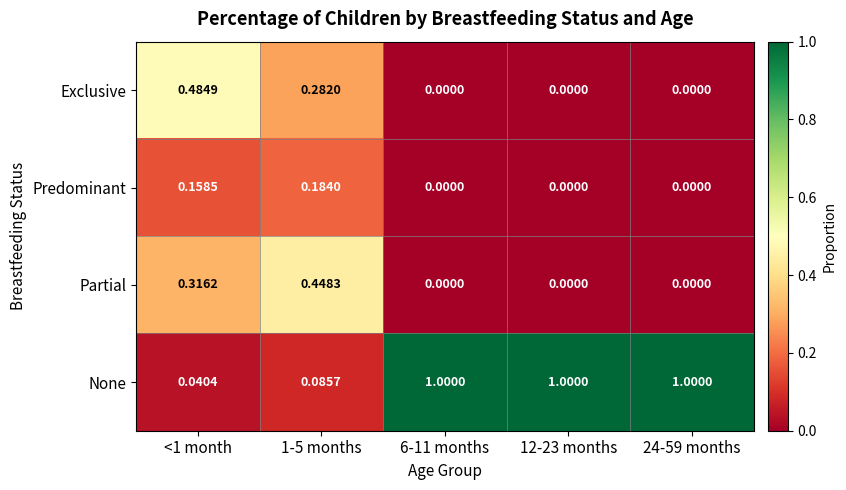

At <1 month, list the series in order from largest to smallest.

Exclusive, Partial, Predominant, None